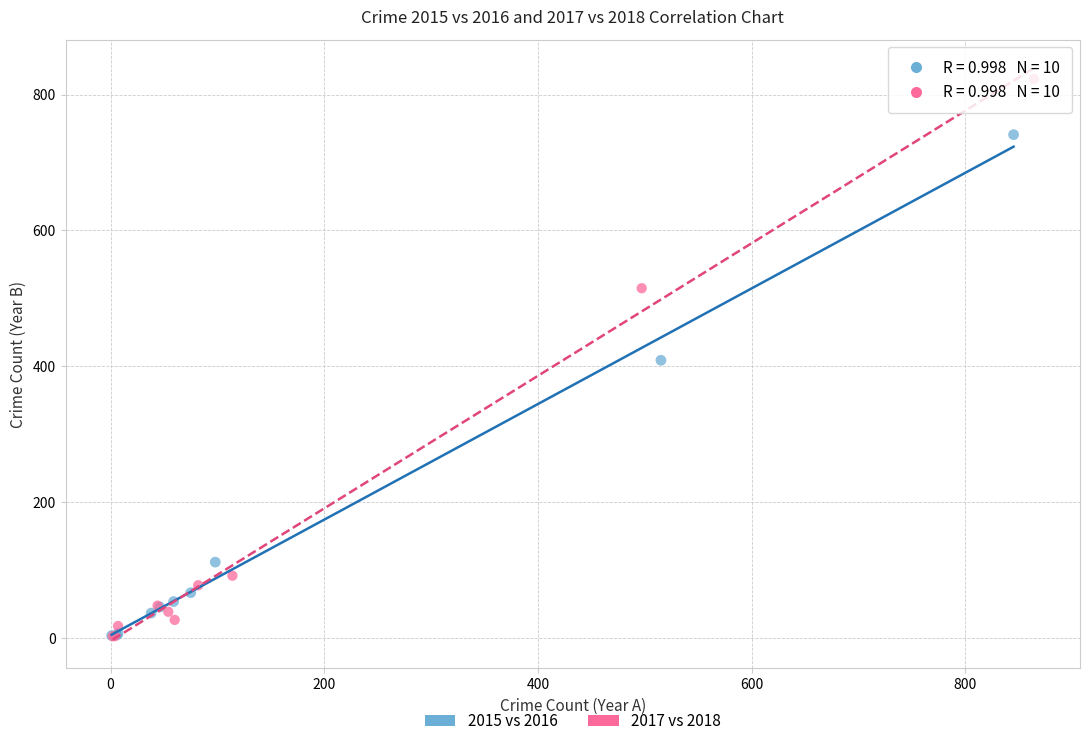

Which series reaches the maximum Y coordinate?

2017 vs 2018